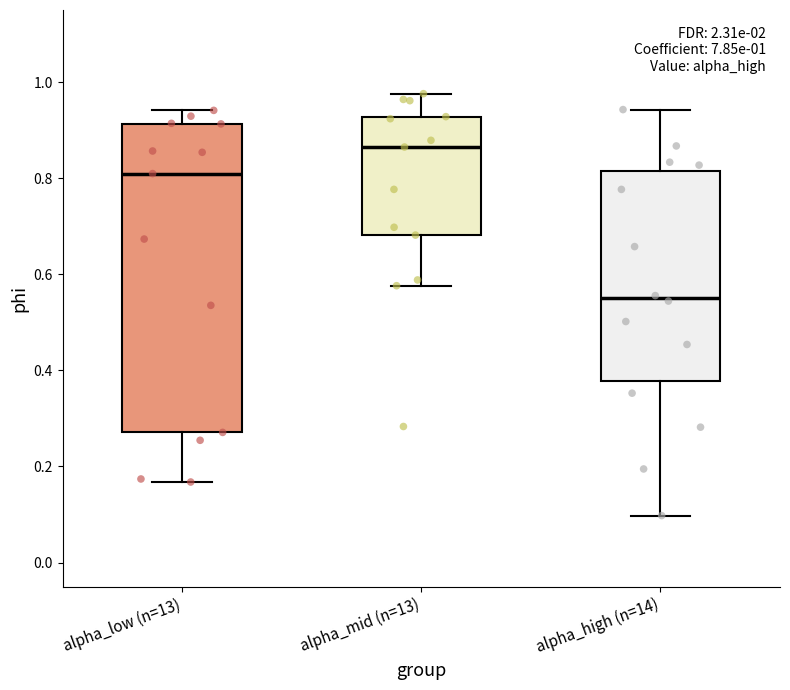

Which box has the lowest median line?

alpha_high (n=14)